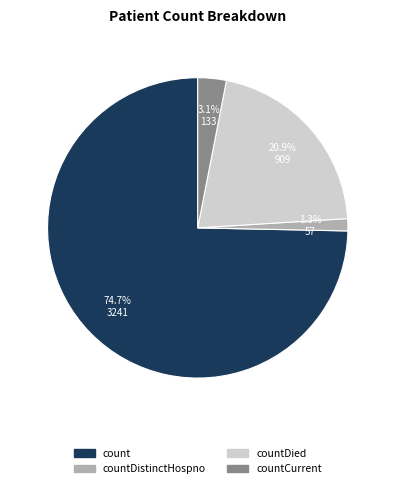

Does any single category account for the majority?

Yes